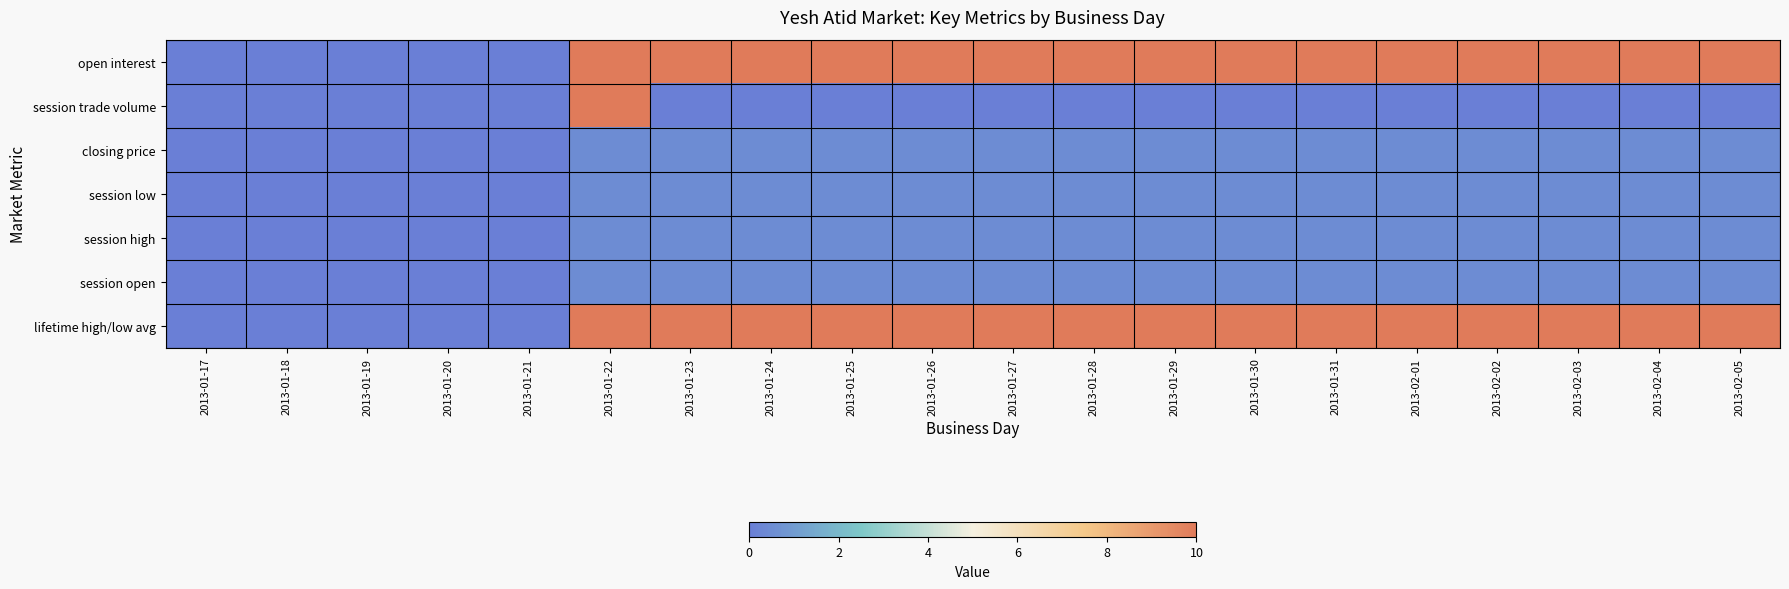

At 2013-01-25, list the series in order from largest to smallest.

open interest, lifetime high/low avg, closing price, session low, session high, session open, session trade volume